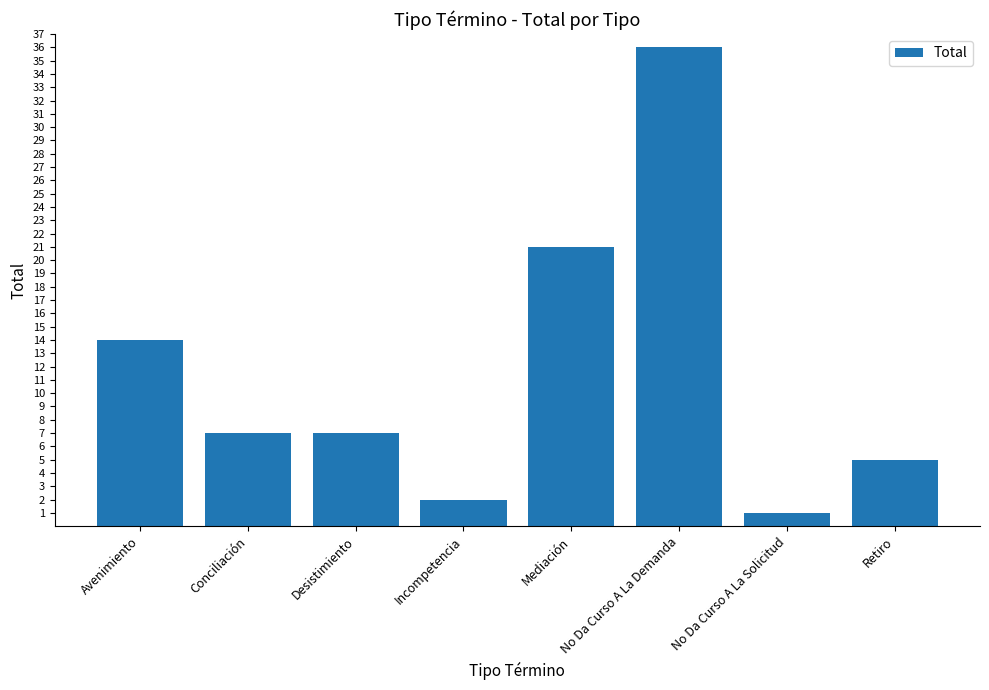

Does the chart contain any negative values?

No